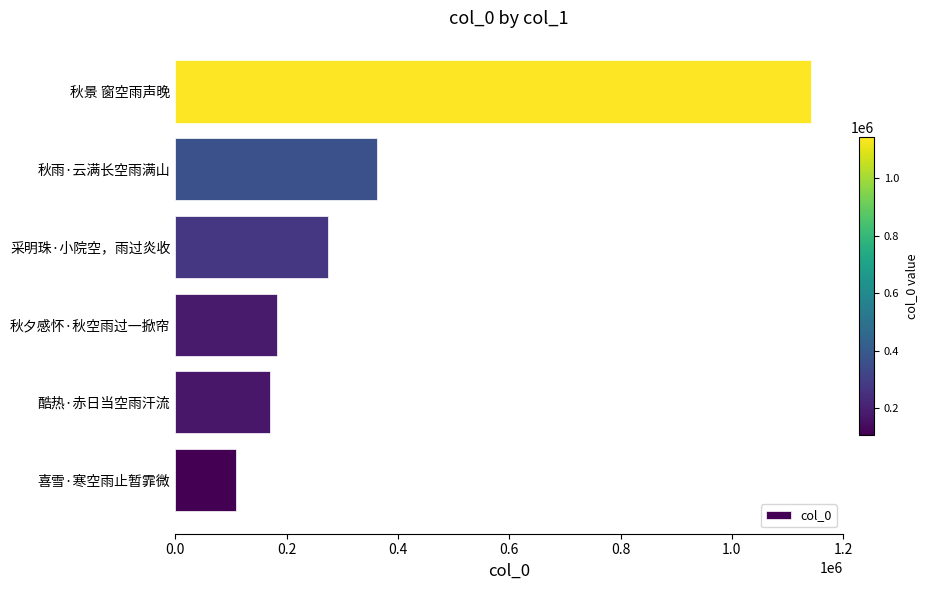

Is it true that the value at 秋夕感怀·秋空雨过一掀帘 is 39309?

False